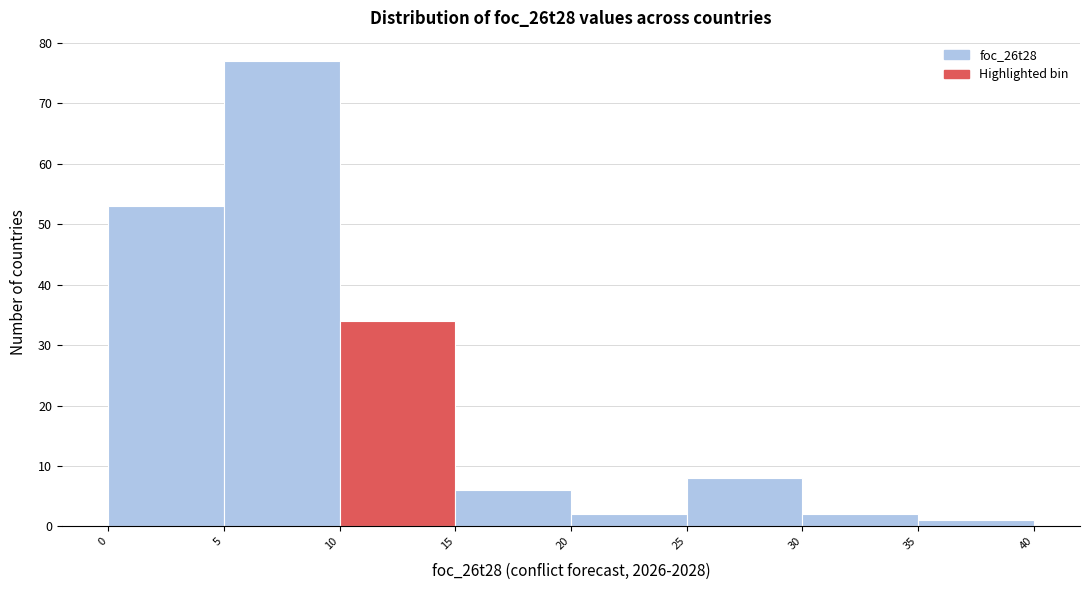

Reading left to right, transcribe this chart: for each bar, give the range it covers on the x-axis and its height. The values are not printed on the chart, so give them approximately, as read against the axis.

0 to 5: 53
5 to 10: 77
10 to 15: 34
15 to 20: 6
20 to 25: 2
25 to 30: 8
30 to 35: 2
35 to 40: 1